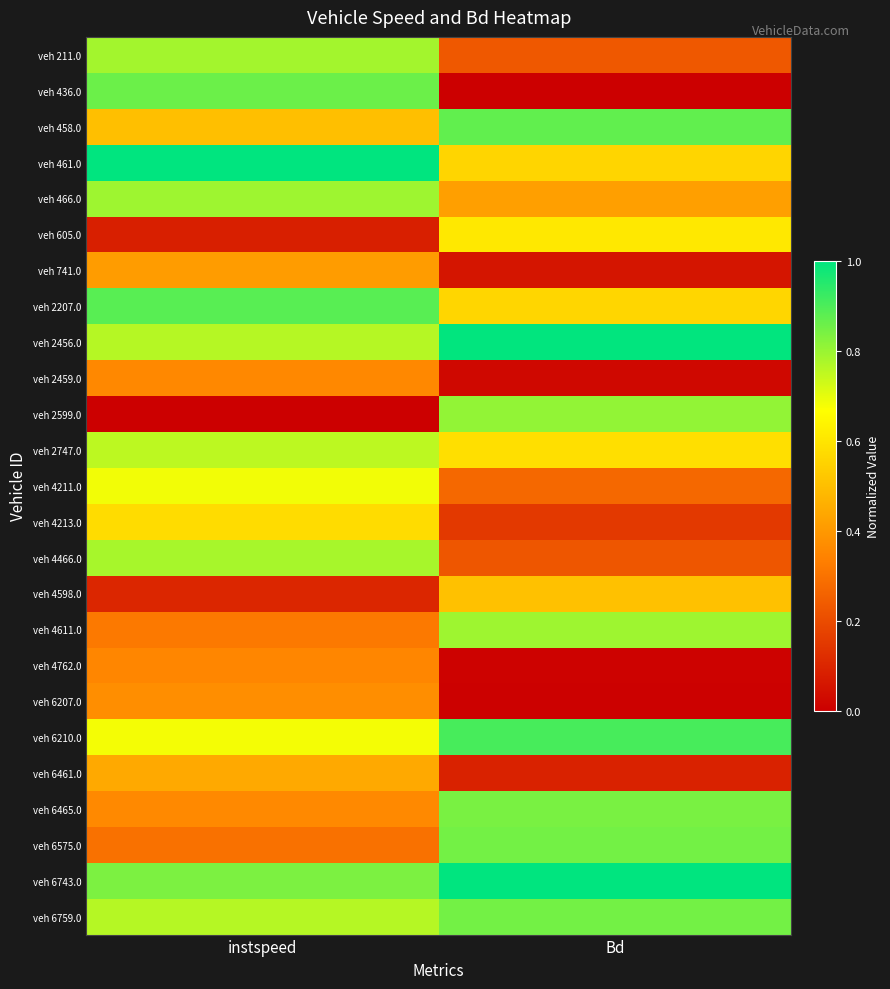

Reading left to right, list all the values displayed in this chart.

veh 211.0: instspeed=0.8	Bd=0.2
veh 436.0: instspeed=0.9	Bd=0.0
veh 458.0: instspeed=0.5	Bd=0.9
veh 461.0: instspeed=1.0	Bd=0.6
veh 466.0: instspeed=0.8	Bd=0.4
veh 605.0: instspeed=0.1	Bd=0.6
veh 741.0: instspeed=0.4	Bd=0.1
veh 2207.0: instspeed=0.9	Bd=0.6
veh 2456.0: instspeed=0.8	Bd=1.0
veh 2459.0: instspeed=0.4	Bd=0.0
veh 2599.0: instspeed=0.0	Bd=0.8
veh 2747.0: instspeed=0.8	Bd=0.6
veh 4211.0: instspeed=0.7	Bd=0.3
veh 4213.0: instspeed=0.6	Bd=0.2
veh 4466.0: instspeed=0.8	Bd=0.2
veh 4598.0: instspeed=0.1	Bd=0.5
veh 4611.0: instspeed=0.3	Bd=0.8
veh 4762.0: instspeed=0.4	Bd=0.0
veh 6207.0: instspeed=0.4	Bd=0.0
veh 6210.0: instspeed=0.7	Bd=0.9
veh 6461.0: instspeed=0.4	Bd=0.1
veh 6465.0: instspeed=0.4	Bd=0.8
veh 6575.0: instspeed=0.3	Bd=0.8
veh 6743.0: instspeed=0.8	Bd=1.0
veh 6759.0: instspeed=0.8	Bd=0.8